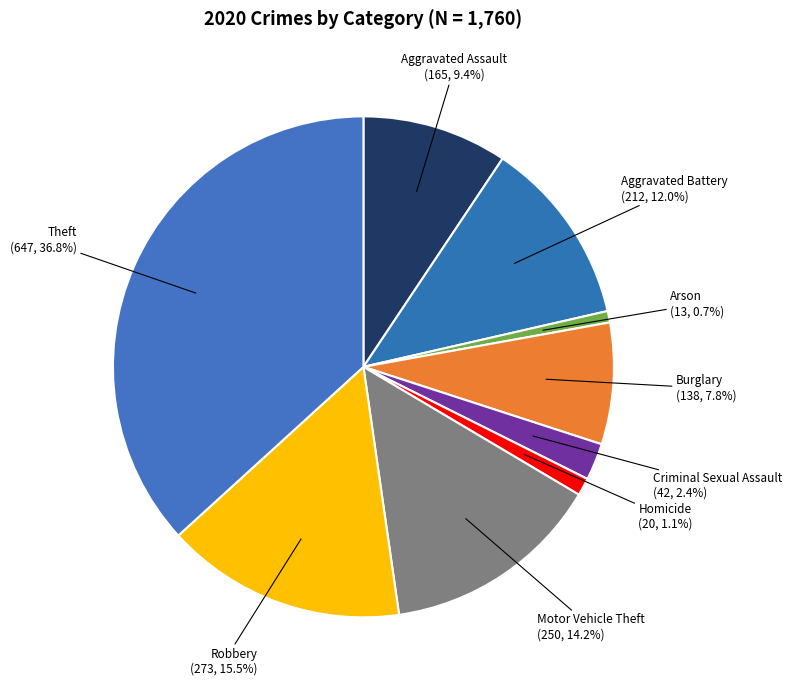

Do Arson and Criminal Sexual Assault together represent more than half of the pie?

No